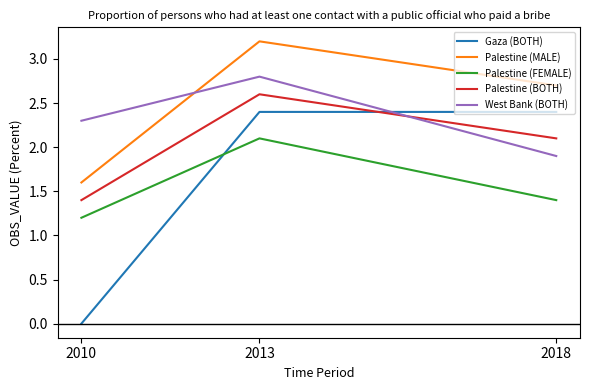

Which label corresponds to the smallest value in the chart?

2010